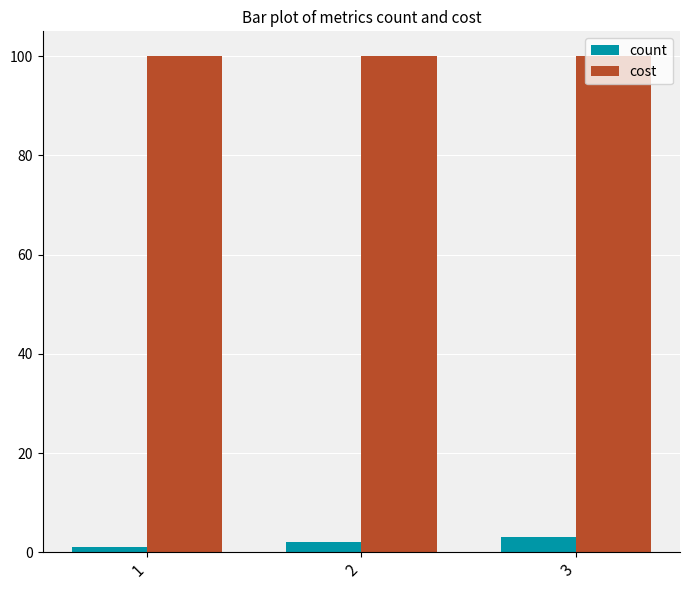

Rank the series by their average value, from lowest to highest.

count, cost